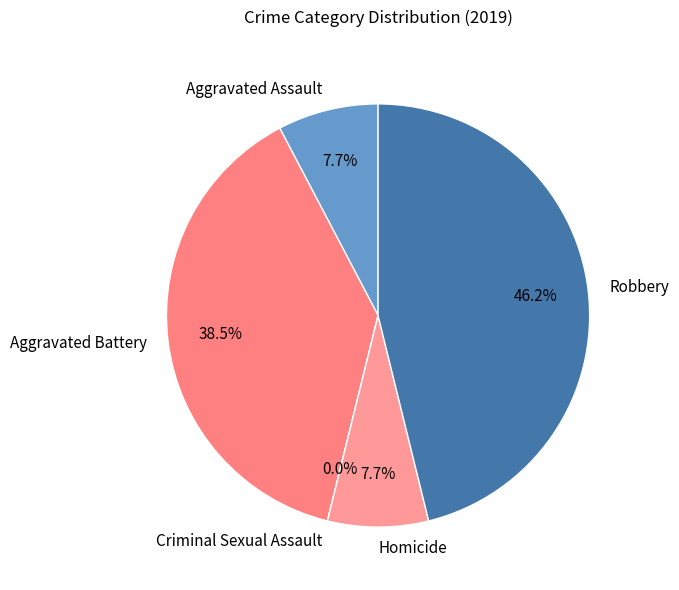

Which has a higher value, Criminal Sexual Assault or Aggravated Assault?

Aggravated Assault